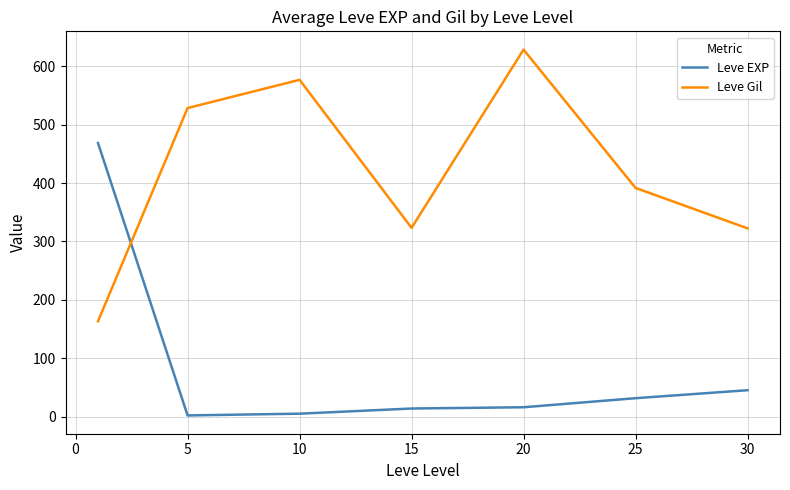

True or false: Leve Gil and Leve EXP intersect in this chart.

True